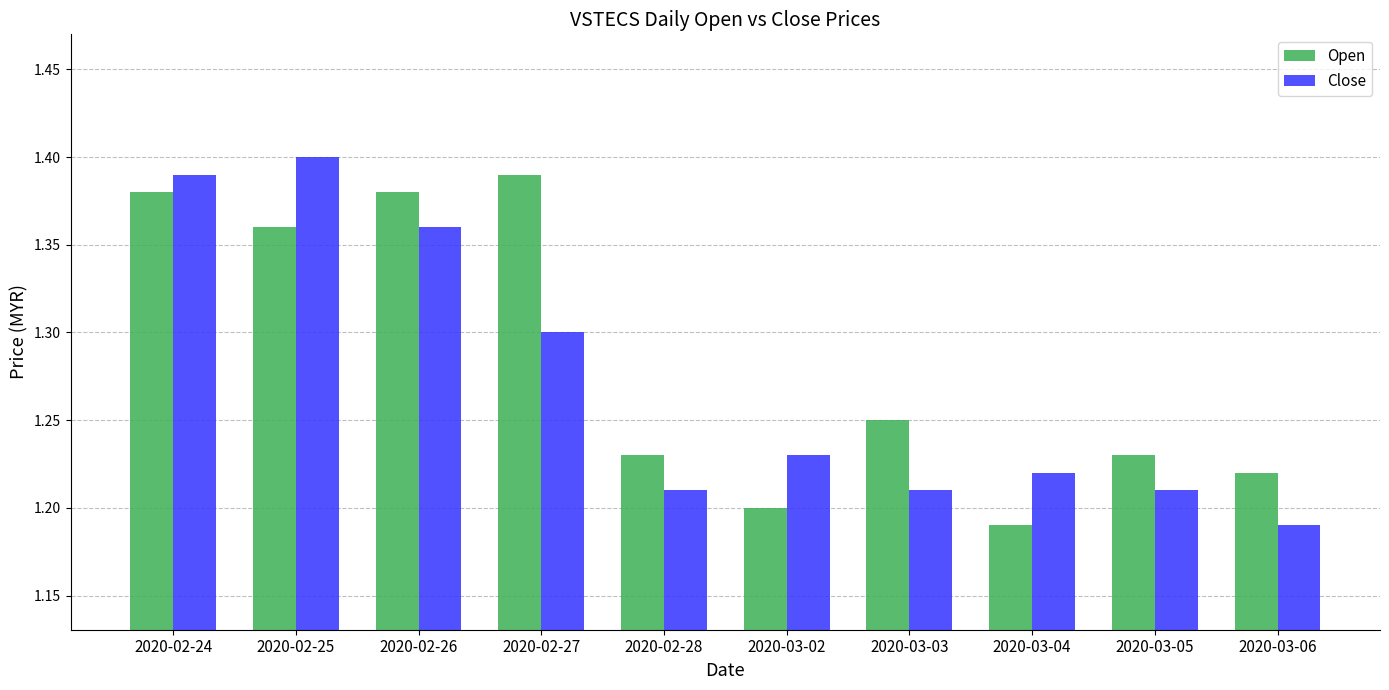

Between 2020-02-27 and 2020-03-05, which series saw the biggest shift?

Open